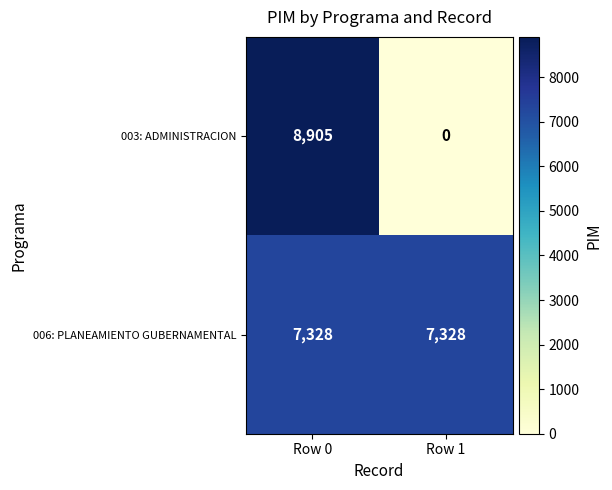

What value does the 003: ADMINISTRACION series have at Row 0?

8905